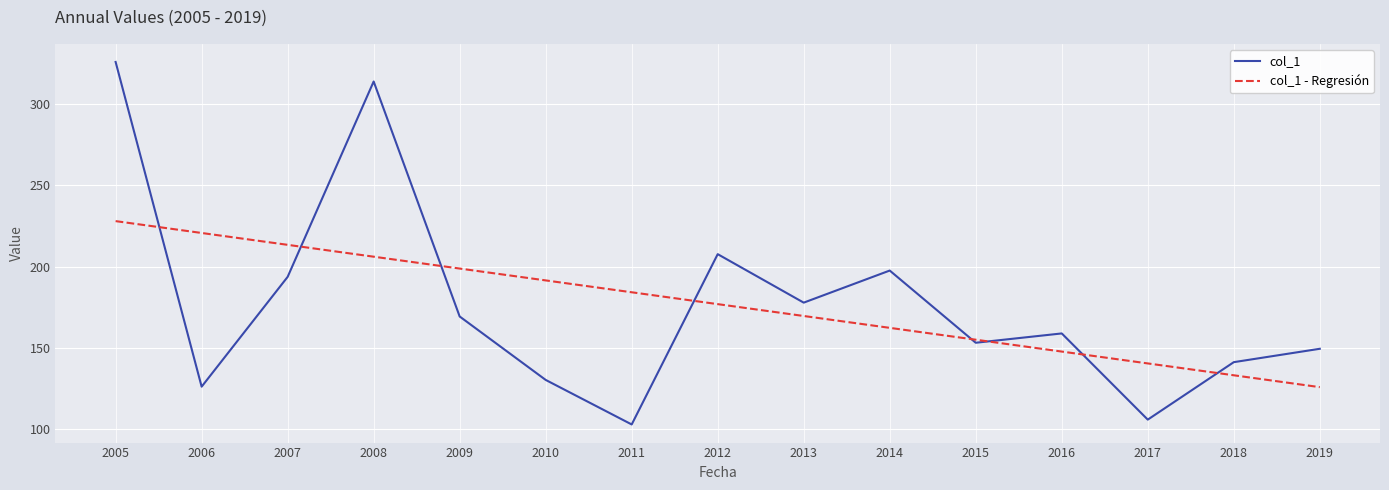

At which label is col_1 closest to 214?

2012